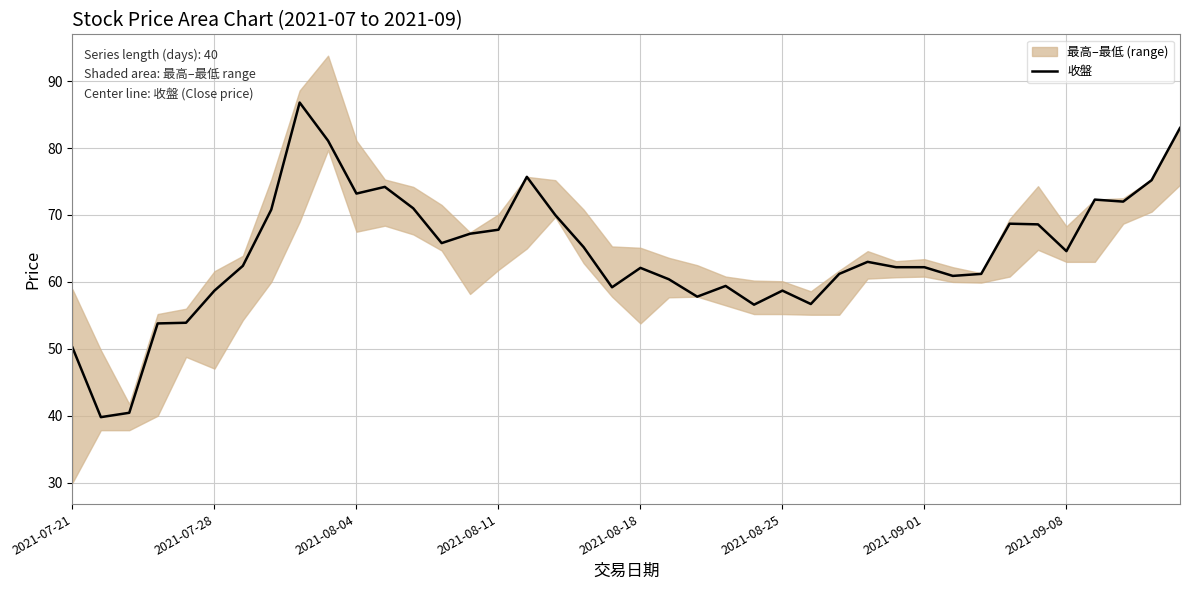

What is the maximum value for 收盤?

86.8